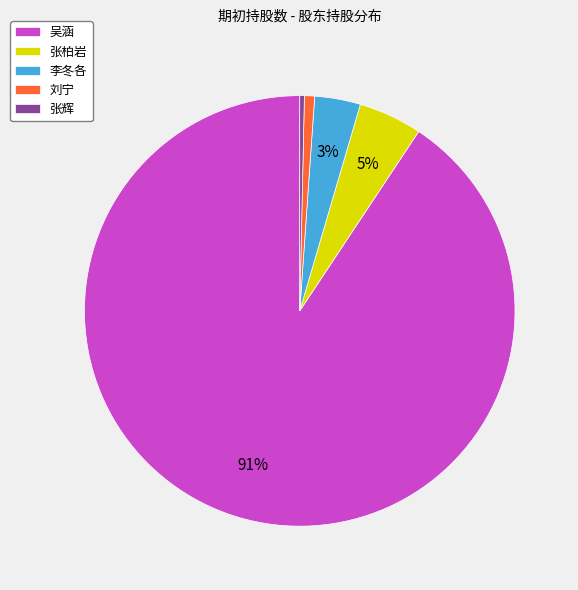

What is the largest slice in the pie chart?

吴涵